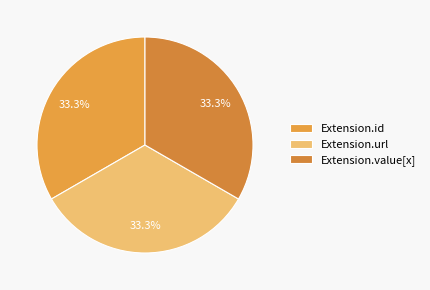

To the nearest percent, what is the average slice percentage?

33%